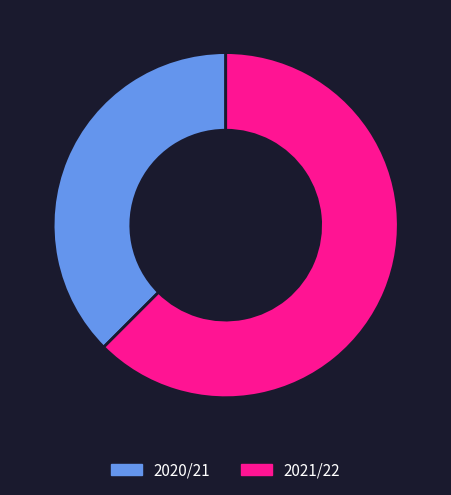

Count the number of slices in the pie.

2